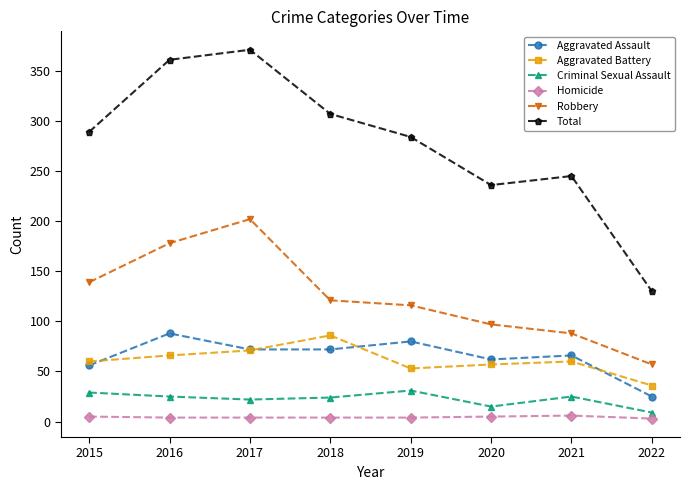

True or false: Aggravated Battery and Homicide cross at least once.

False